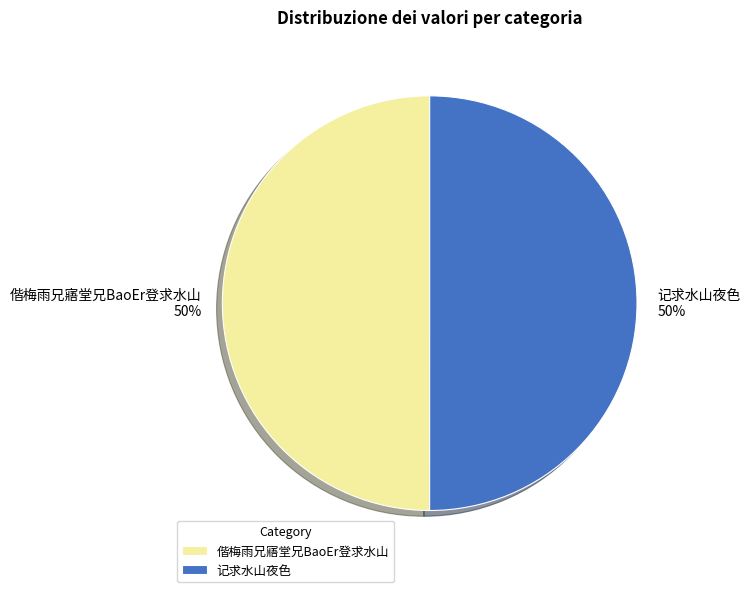

The 记求水山夜色 slice represents 50% of the pie. True or false?

True